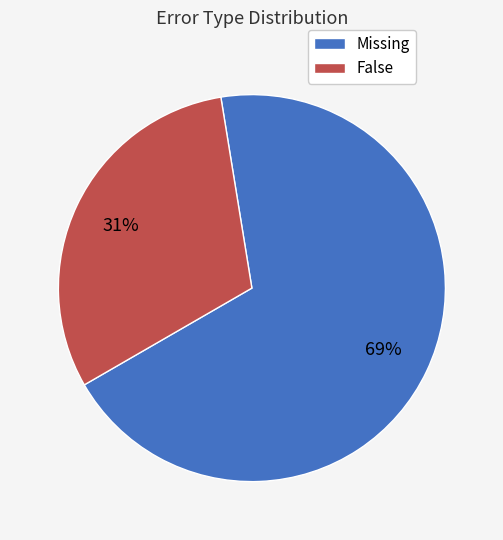

Is it true that False is 31% of the pie?

True